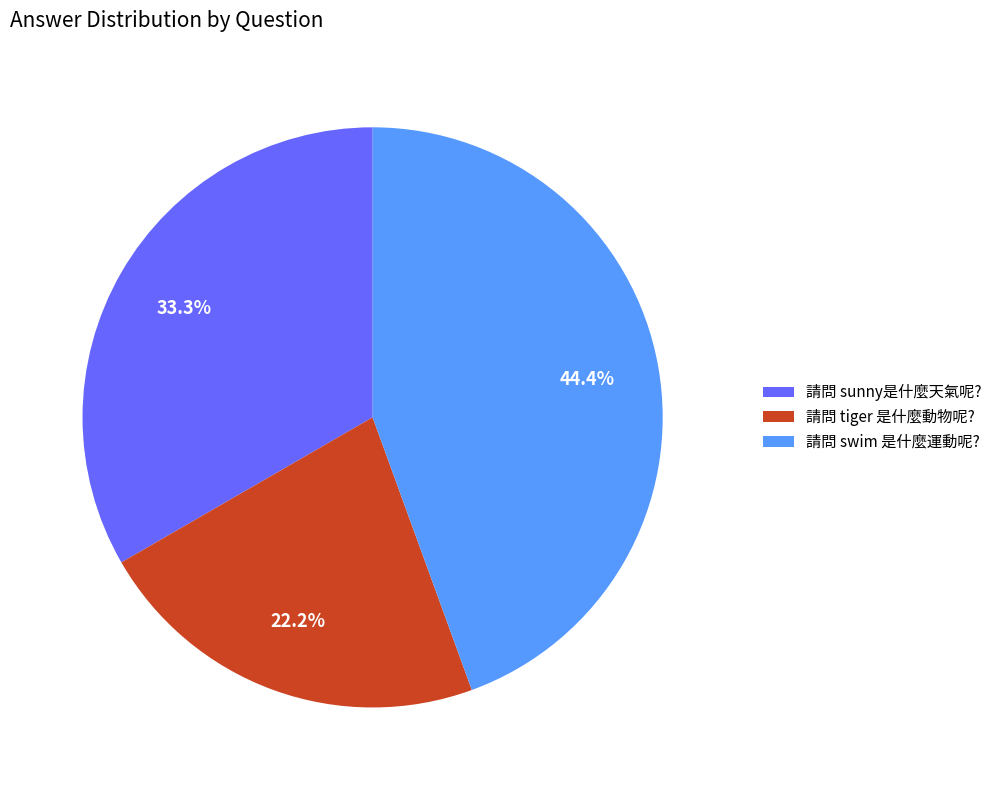

To the nearest percent, what percentage of the pie is 請問 sunny是什麼天氣呢??

33%